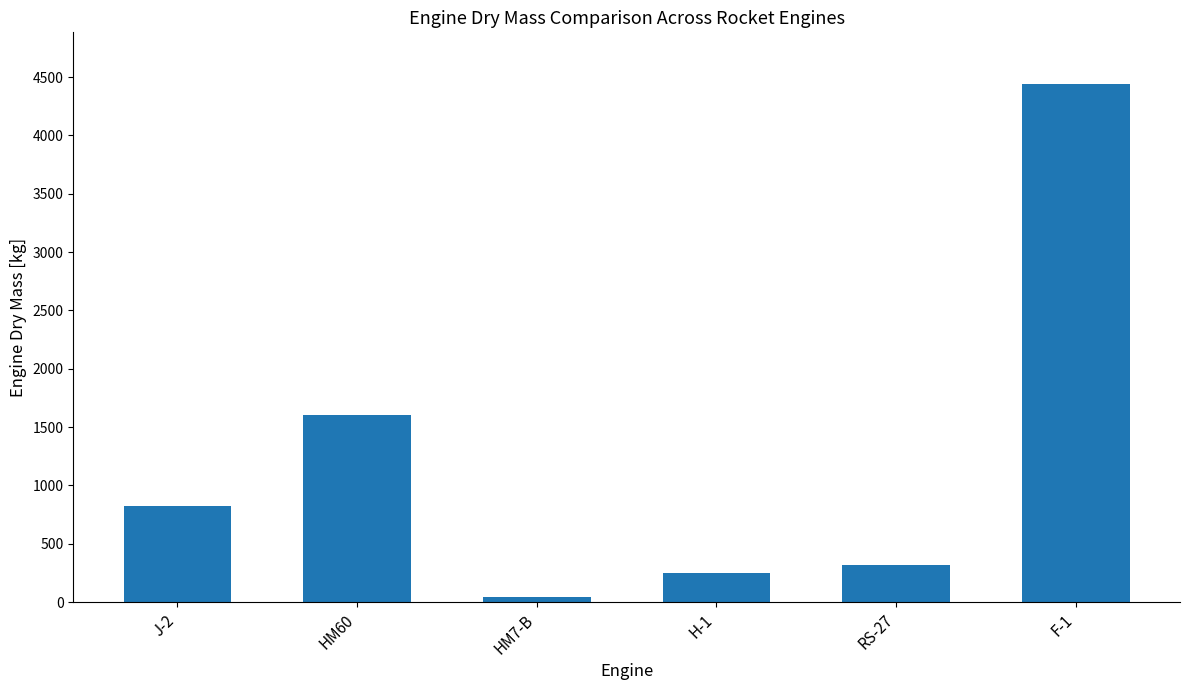

At which category does the chart reach its minimum across all series?

HM7-B